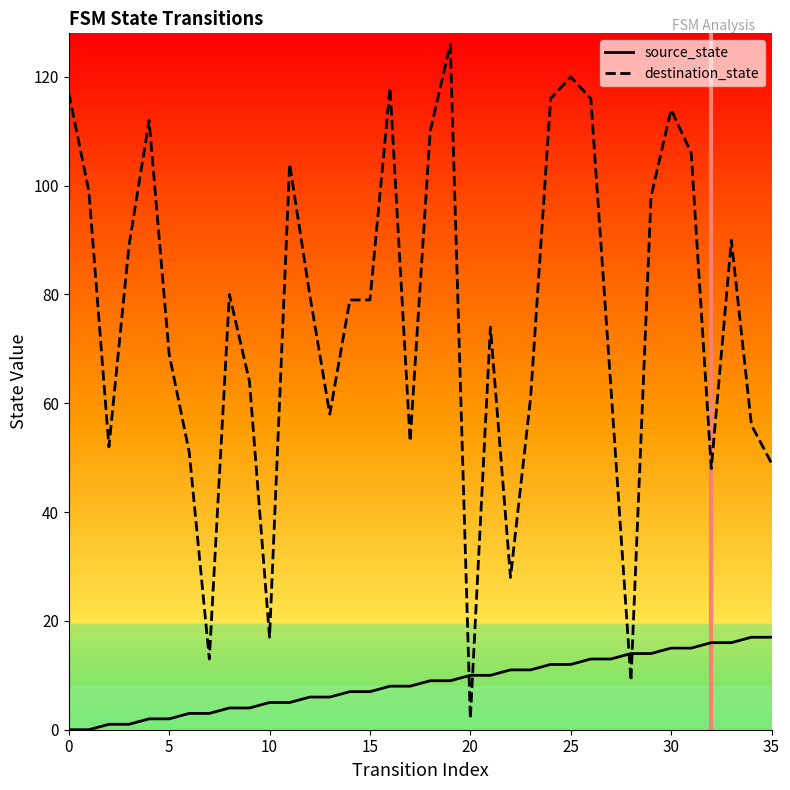

Which series has the largest total across all categories?

destination_state